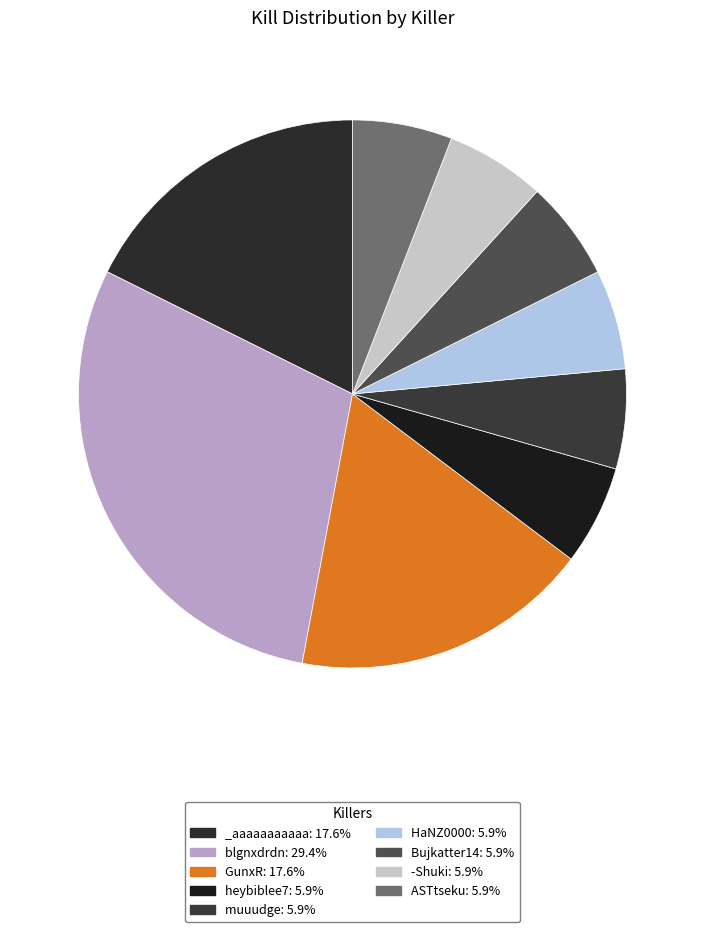

To the nearest percent, what is the difference between the largest and smallest slice percentages?

24%